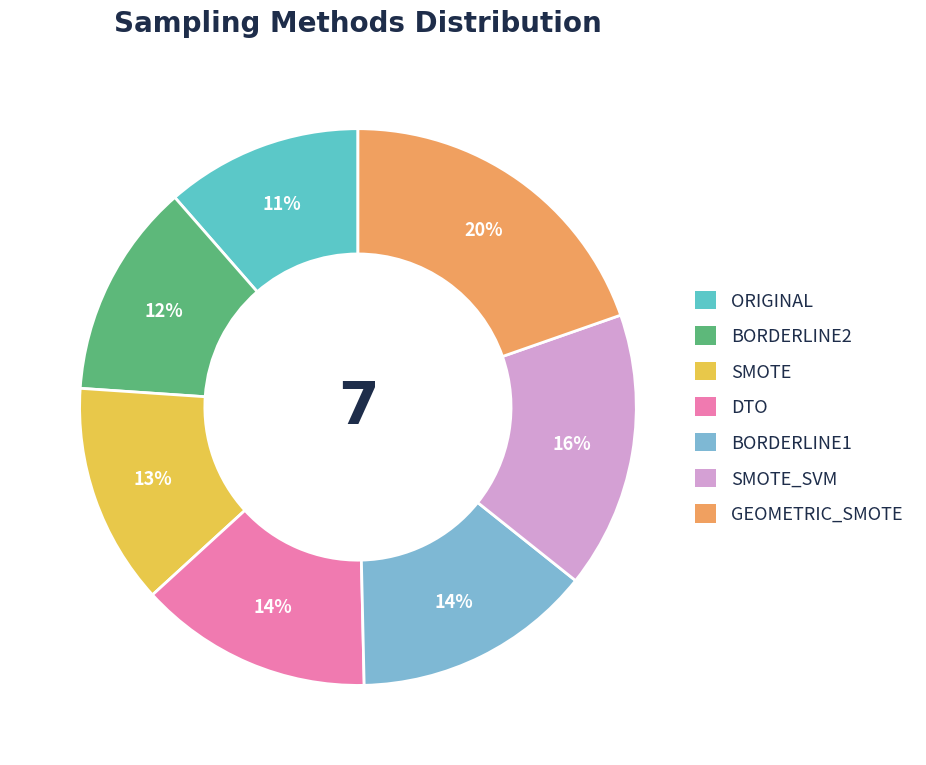

Does any single category account for the majority?

No